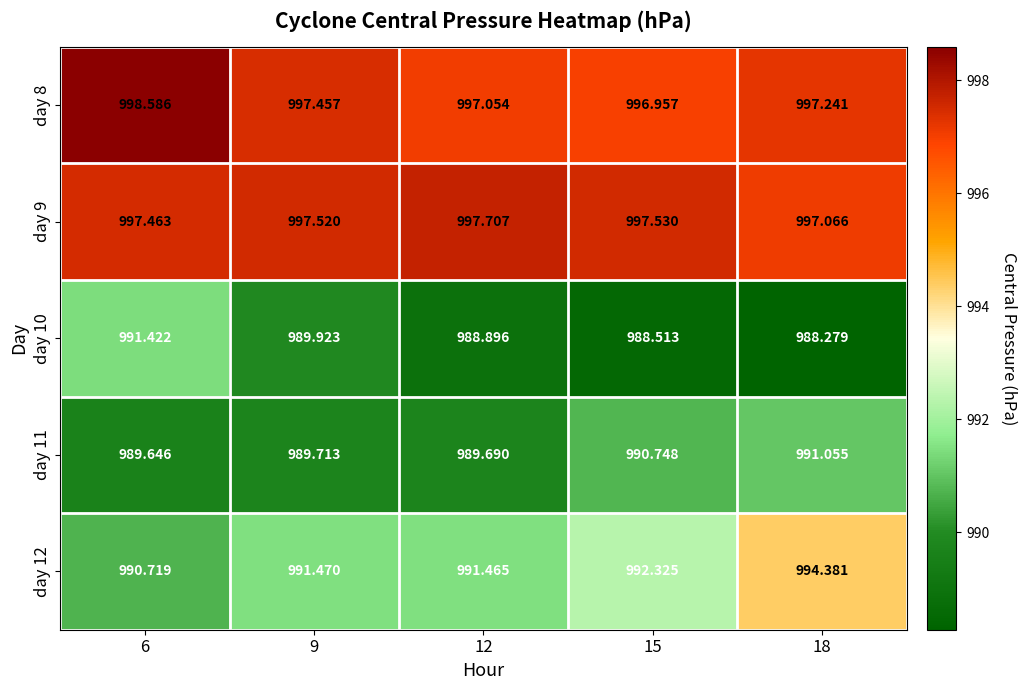

List the series in order of their peak value, highest first.

day 8, day 9, day 12, day 10, day 11